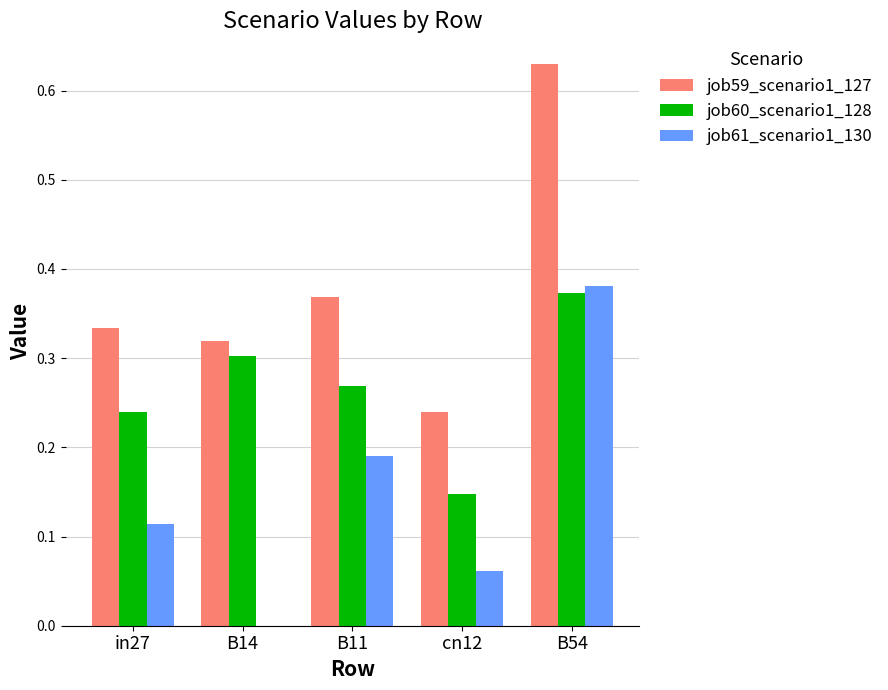

Which label corresponds to the largest value in the chart?

B54